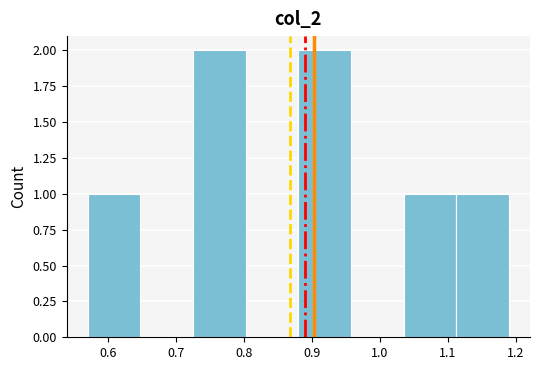

How tall is the bar that spans 1.04 to 1.11 on the x-axis? Neither the bar edges nor the heights are printed on the chart, so give them approximately, as read against the axes.

1